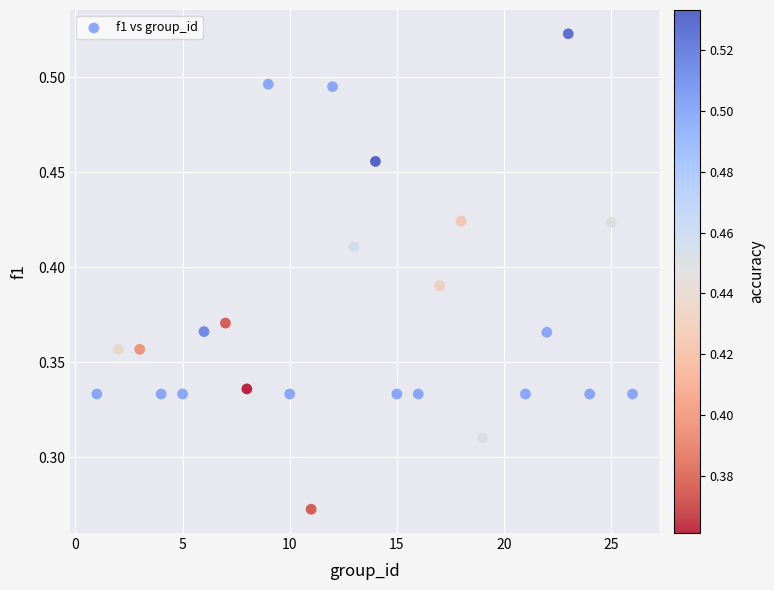

What is the range of X values (max minus min)?

25.0